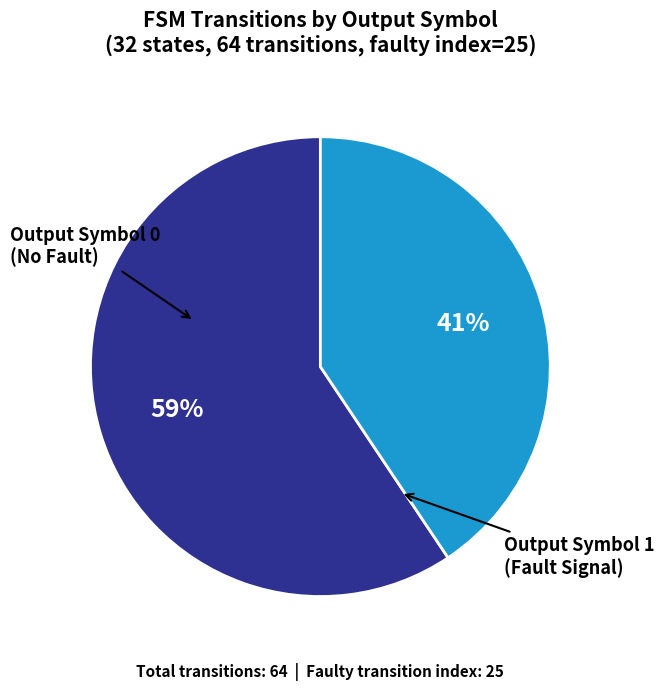

Does Output Symbol 1 represent more than half of the total?

No